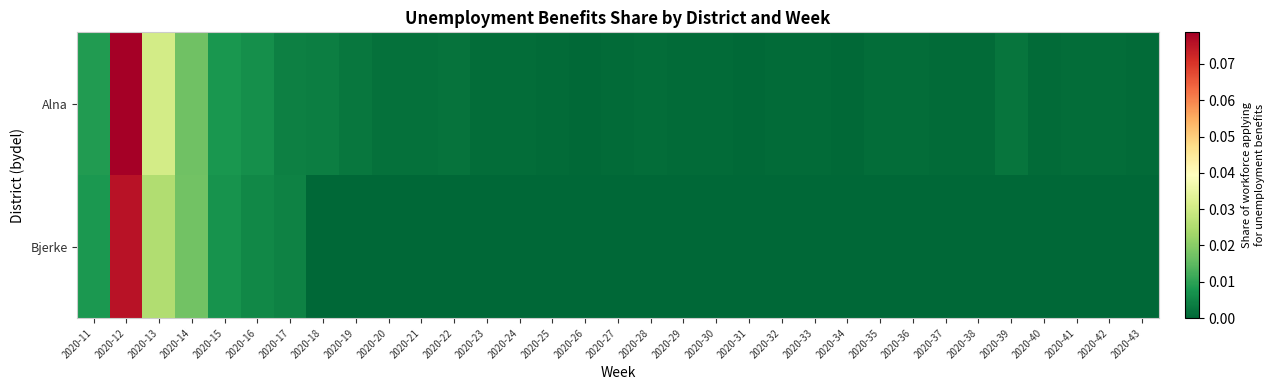

Which series has the largest range (max minus min)?

Alna